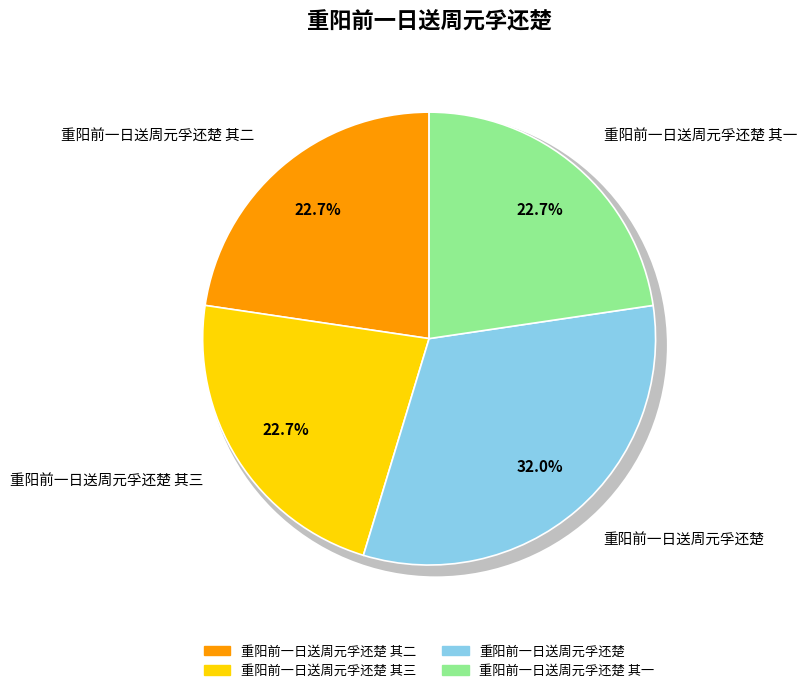

Rank the categories by value from lowest to highest.

重阳前一日送周元孚还楚 其一, 重阳前一日送周元孚还楚 其二, 重阳前一日送周元孚还楚 其三, 重阳前一日送周元孚还楚